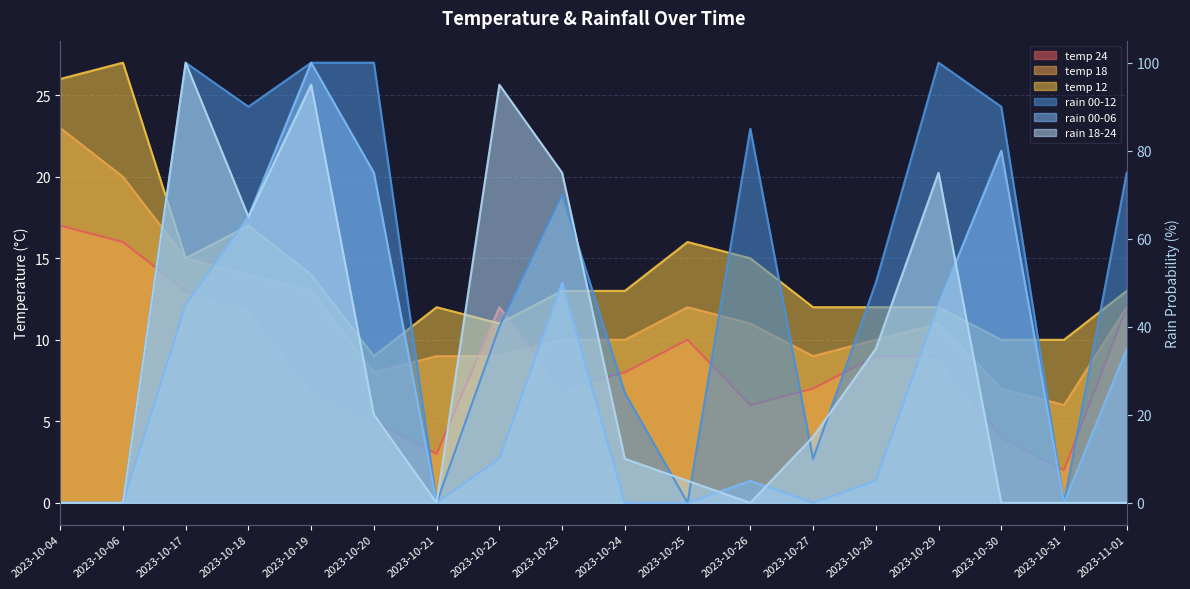

Which series ends up on top after the final intersection of temp_24 and temp_18?

temp_18